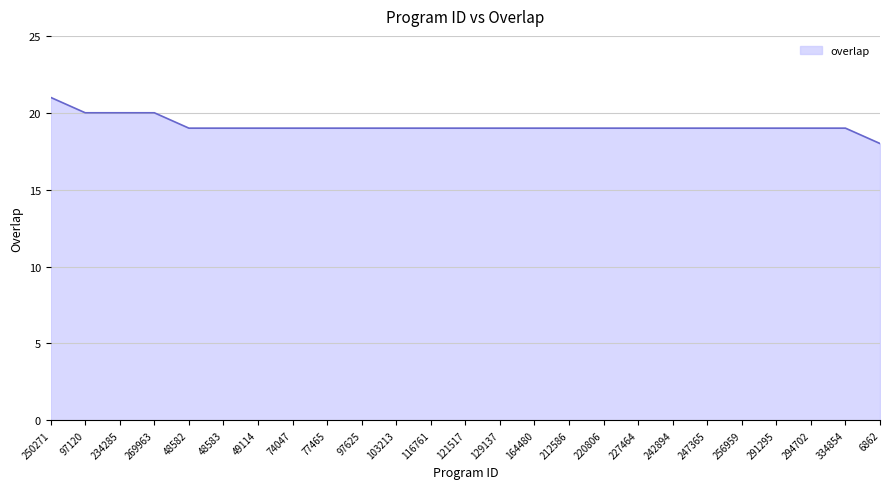

True or false: the data shows 33 at 103213.

False